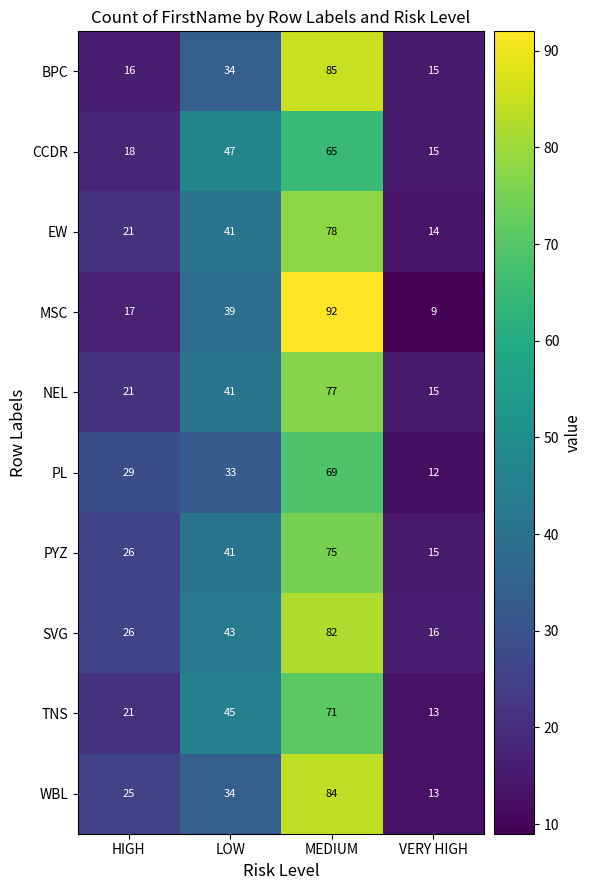

Read the EW value at HIGH, to the nearest 10.

20